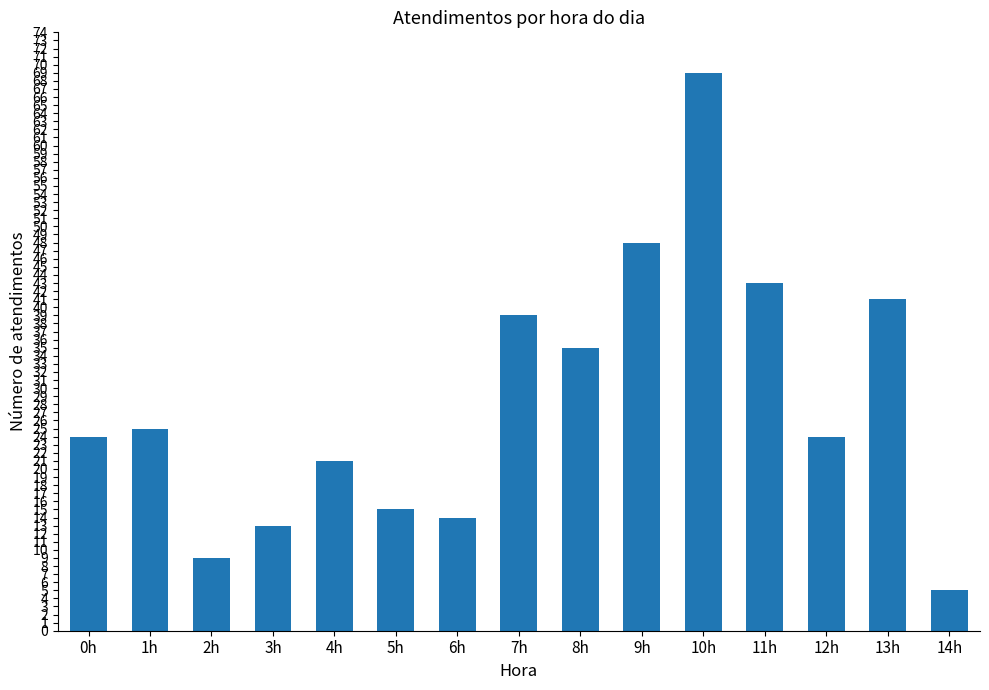

Approximately how many times larger is the value at 7h compared to 6h?

2.8